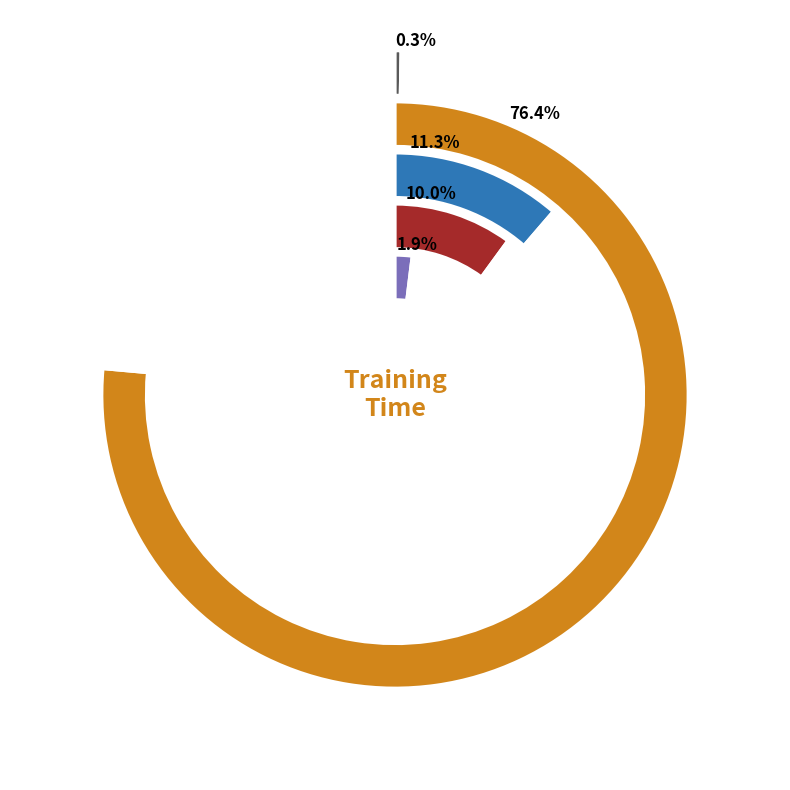

True or false: Training Time accounts for 76% of the total.

True